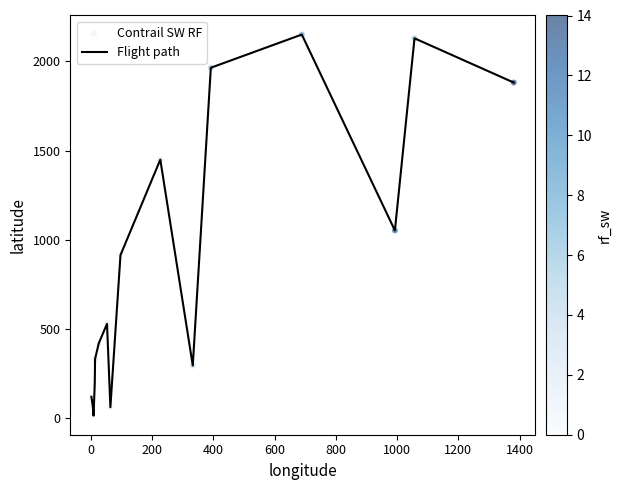

What is the greatest value displayed?

2151